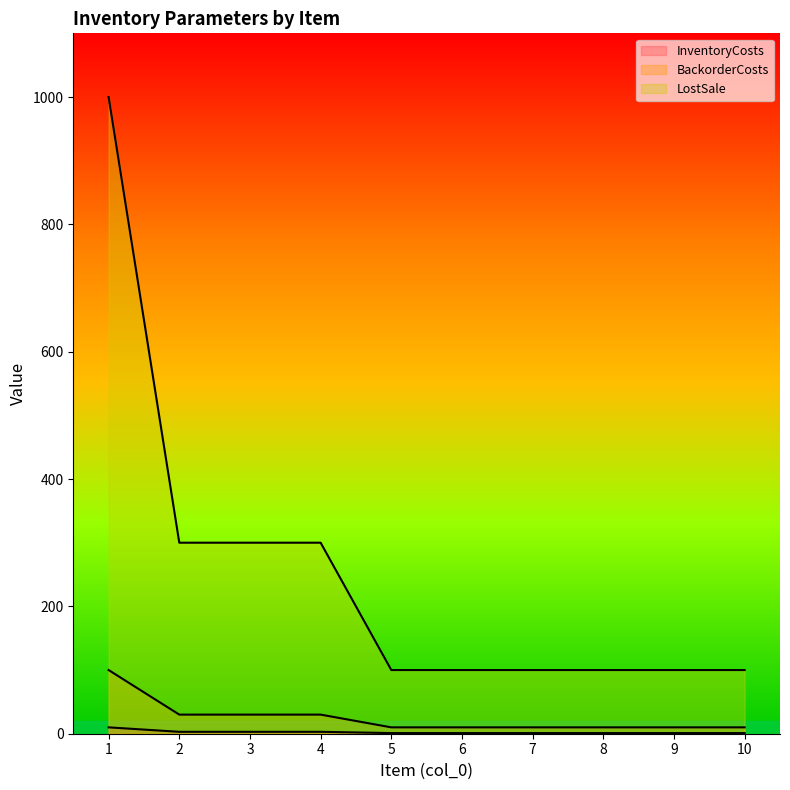

What is the difference between the second highest and minimum values in the InventoryCosts series?

2